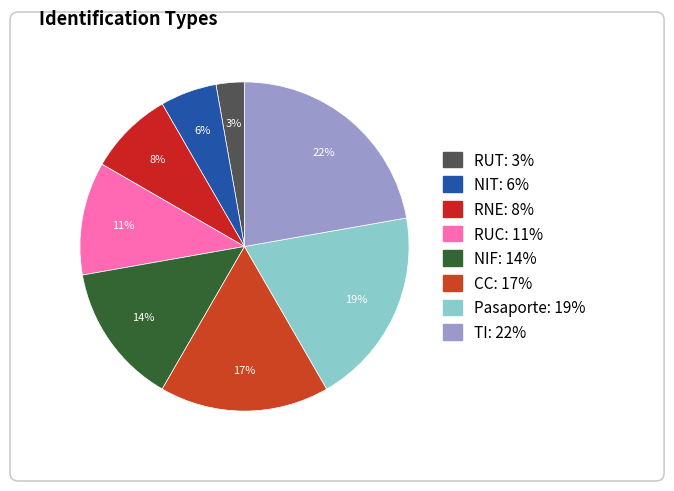

Rank the categories by value from highest to lowest.

TI, Pasaporte, CC, NIF, RUC, RNE, NIT, RUT